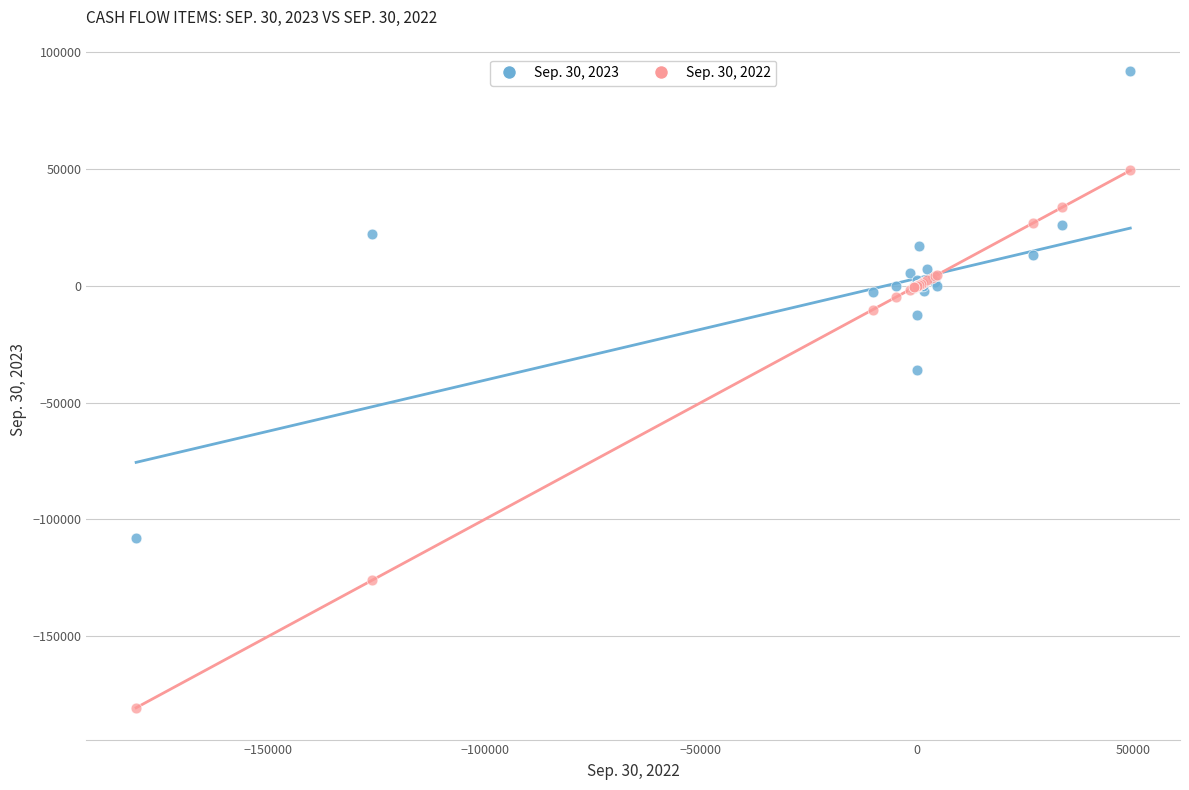

Across all series, what Y value is closest to -44480?

-35887